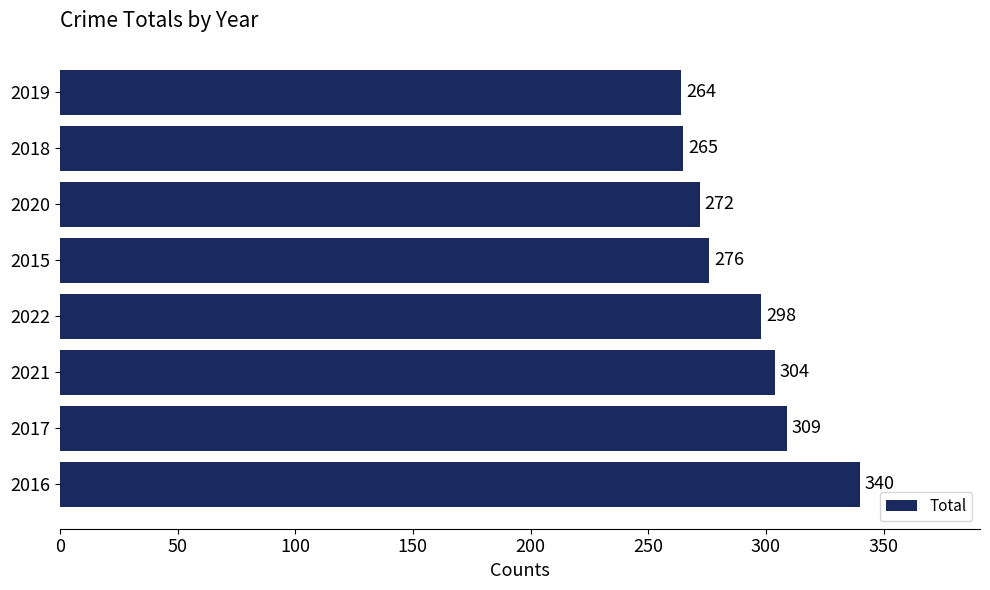

Reading bottom to top, what are all the values shown in this chart?

340	309	304	298	276	272	265	264